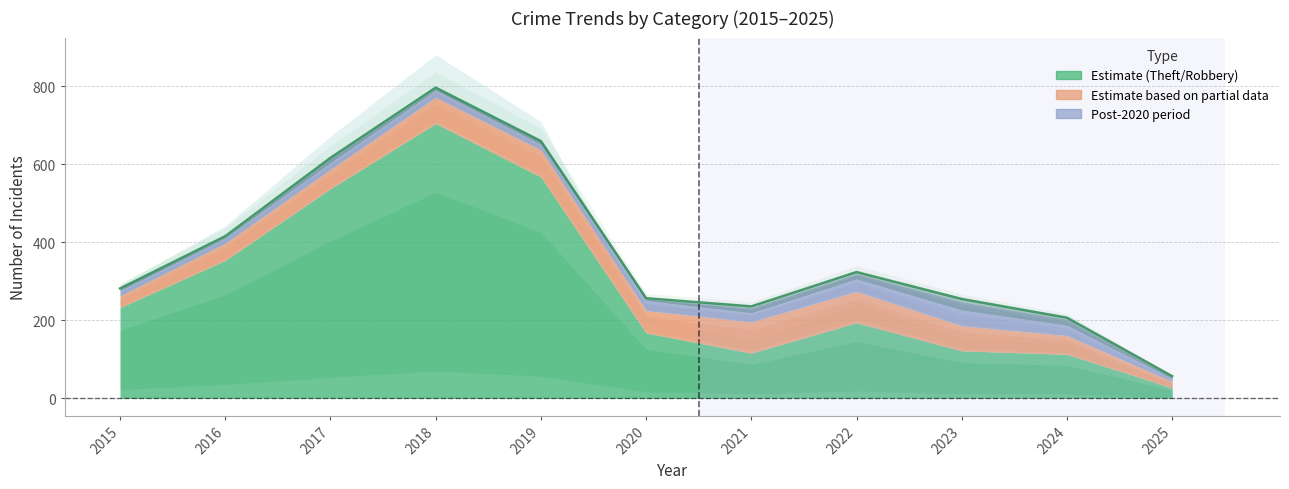

What is the value of the Robbery point at the 7th from the left?

80